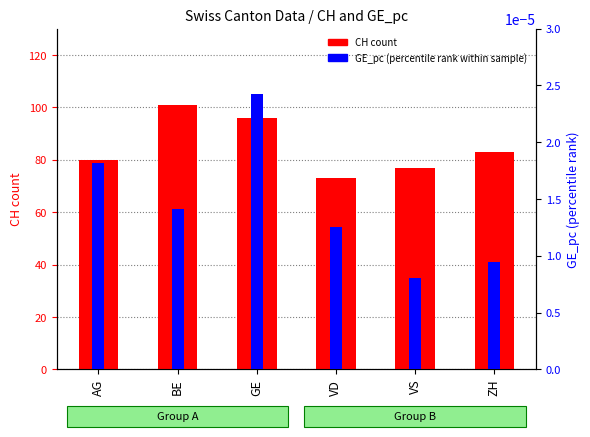

Which series changed the most between BE and GE?

CH (count)